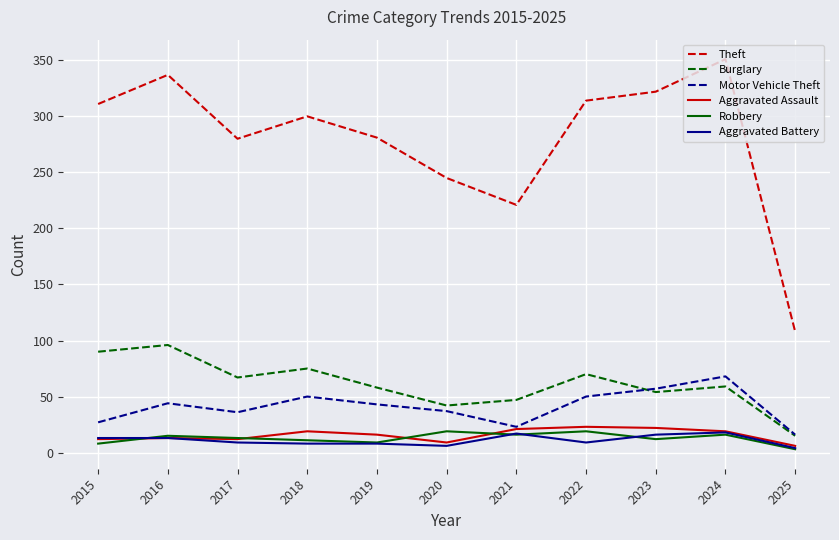

The value of Motor Vehicle Theft at 2016 is 44. True or false?

True